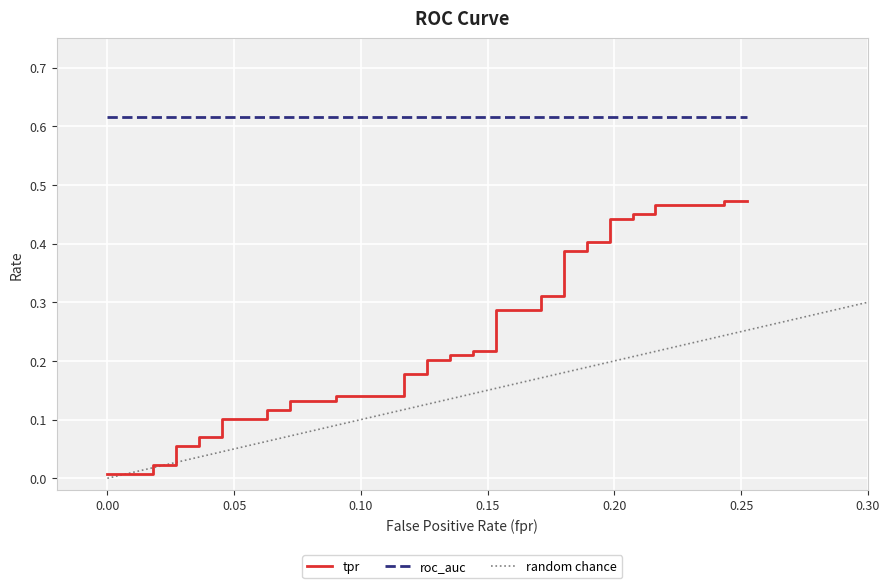

True or false: the data shows 0.2 at 11.

False